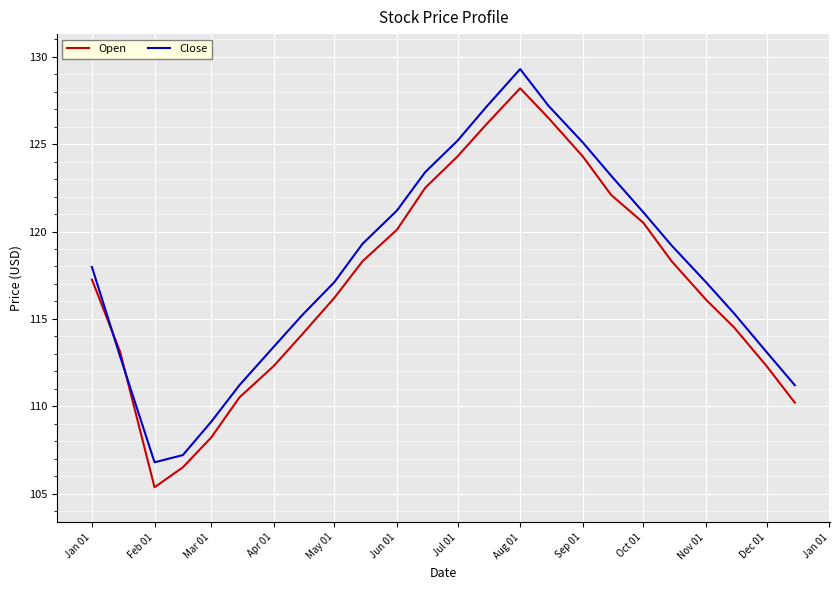

What is the minimum value shown in the chart?

105.4